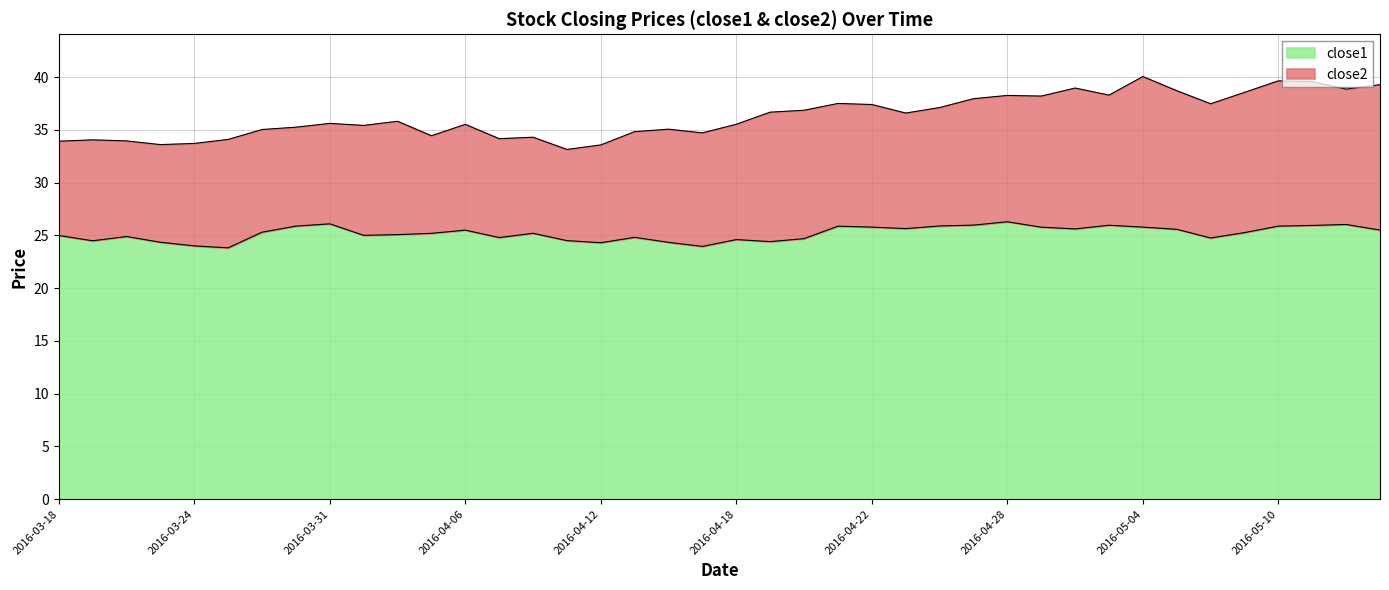

The close1 series shows 25.8 at 2016-05-04. True or false?

True